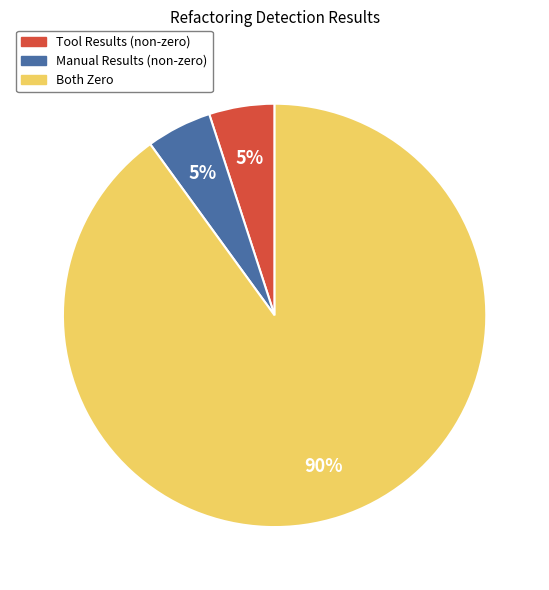

Is Manual Results (non-zero) the majority of the pie?

No